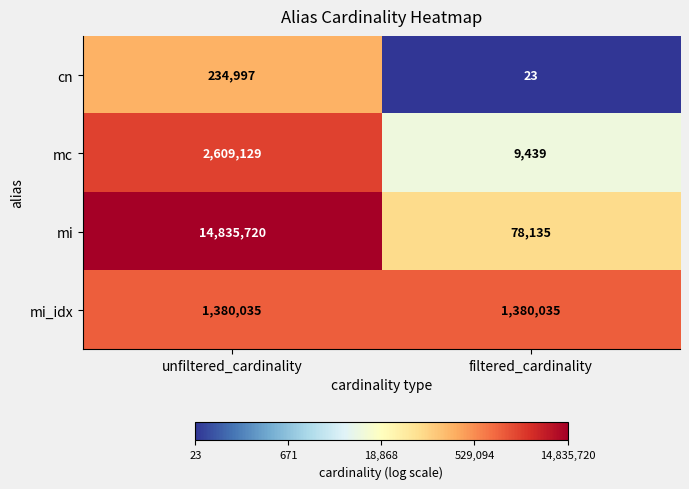

What is the sum of all mi values?

14913855